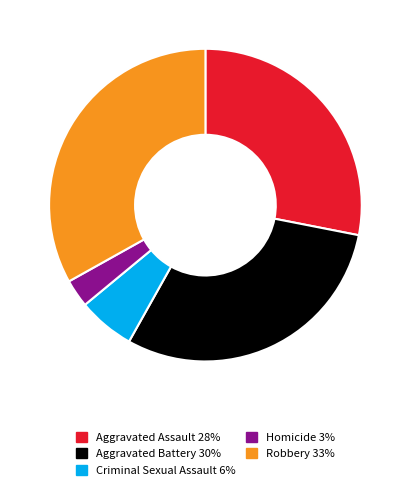

What is the largest slice in the pie chart?

Robbery